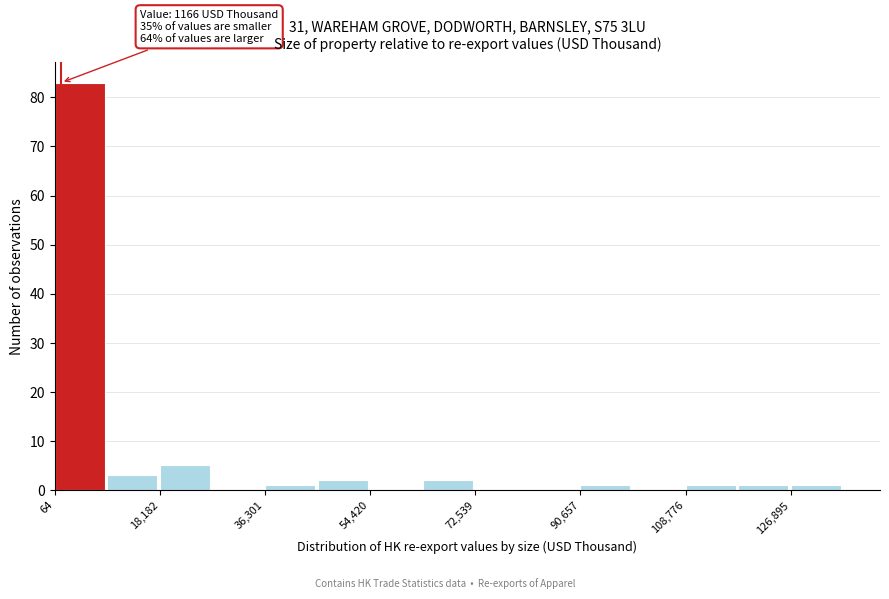

Which range on the x-axis has the tallest bar?

0 to 10000